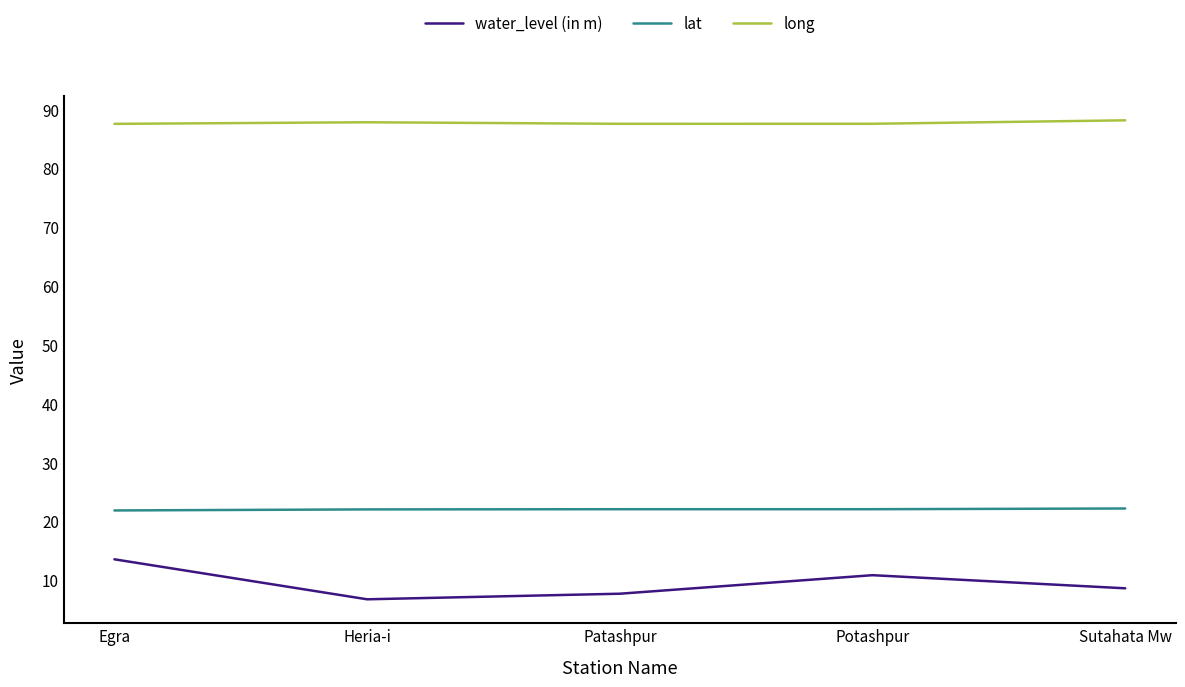

What is the sum of all long values?

438.5